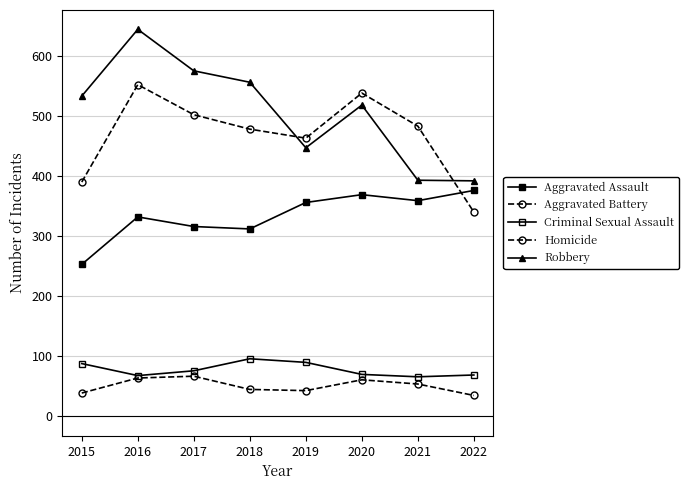

Count the number of data series in this chart.

5